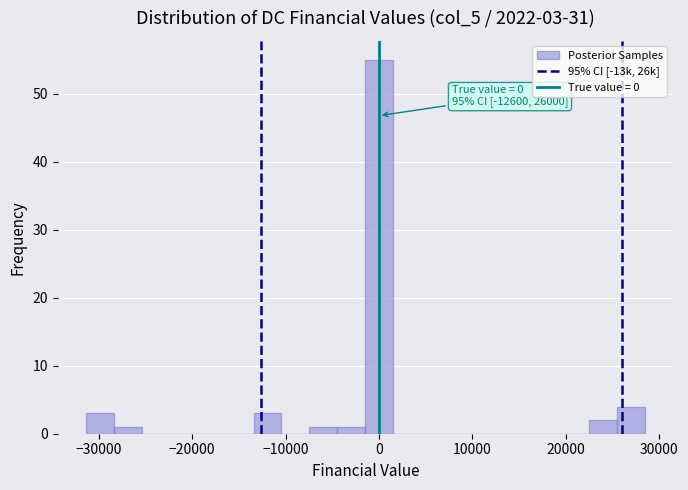

Around what value on the x-axis is the tallest bar? Give the approximate position of its centre, as read against the axis.

0